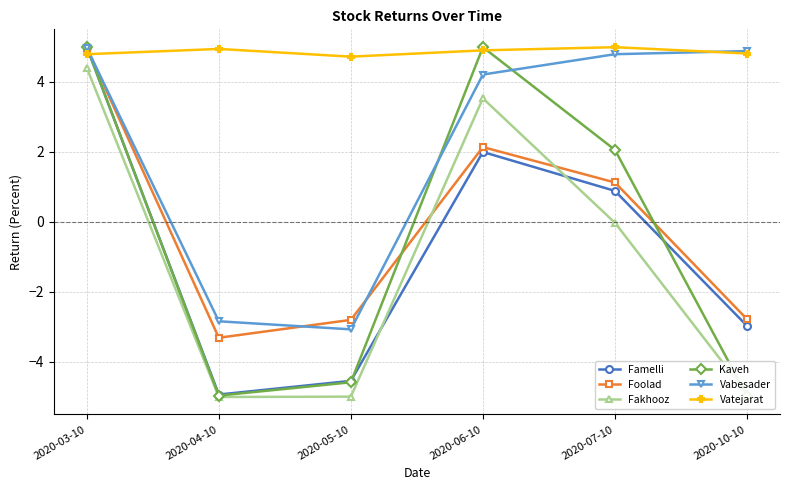

Is it true that Foolad equals -2.8 at 2020-05-10?

True